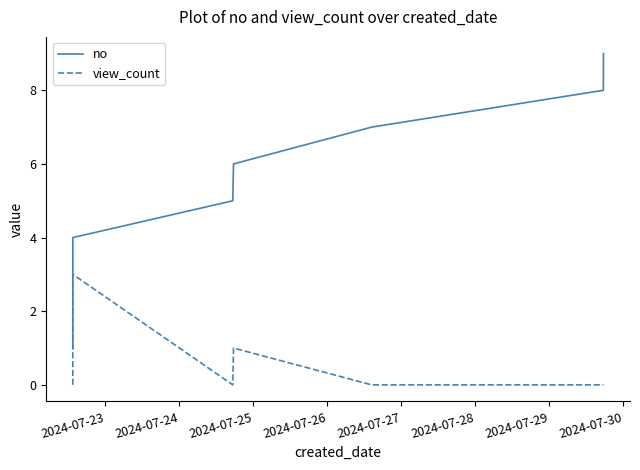

Which series has the largest total across all categories?

no